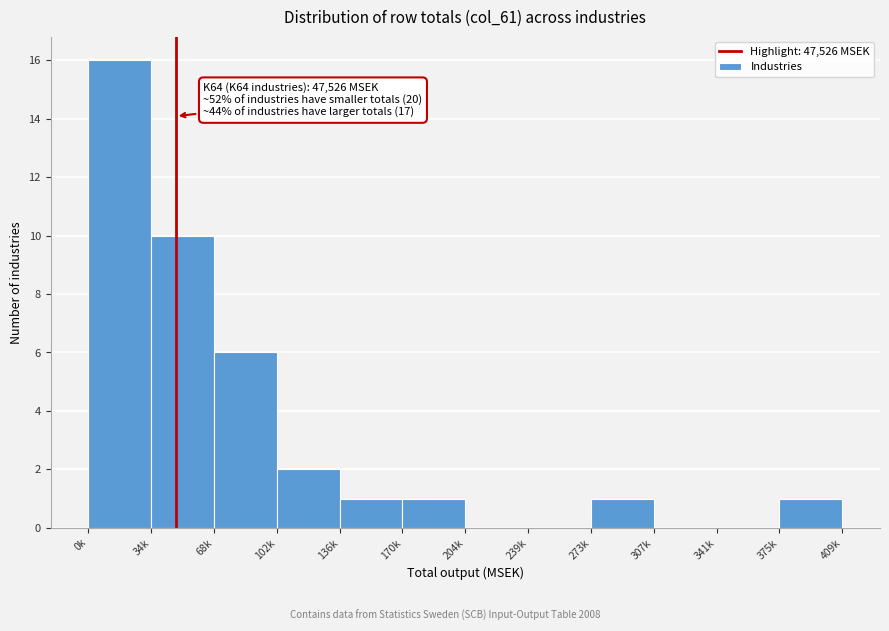

Reading right to left, list all the values displayed in this chart.

375k=1	341k=0	307k=0	273k=1	239k=0	204k=0	170k=1	136k=1	102k=2	68k=6	34k=10	0k=16